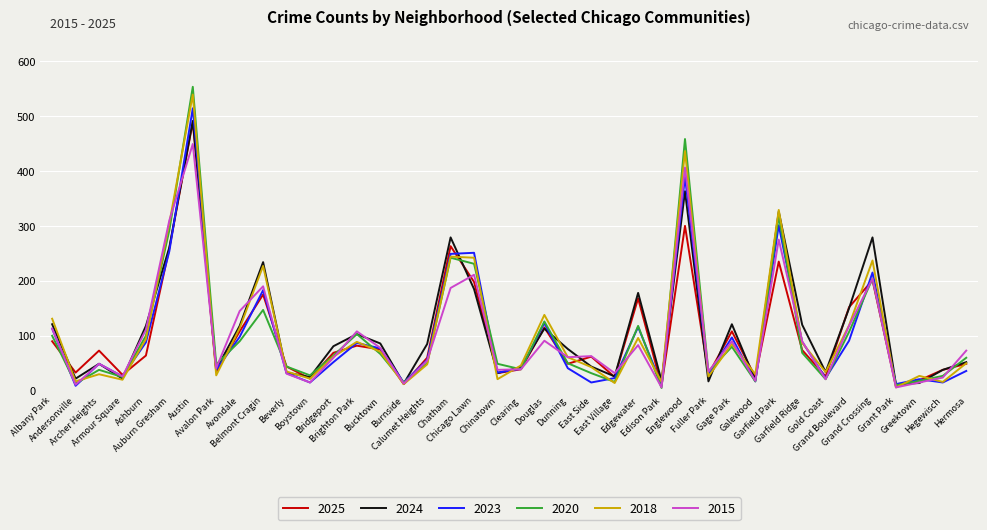

How many values in the 2025 series are below 64?

20